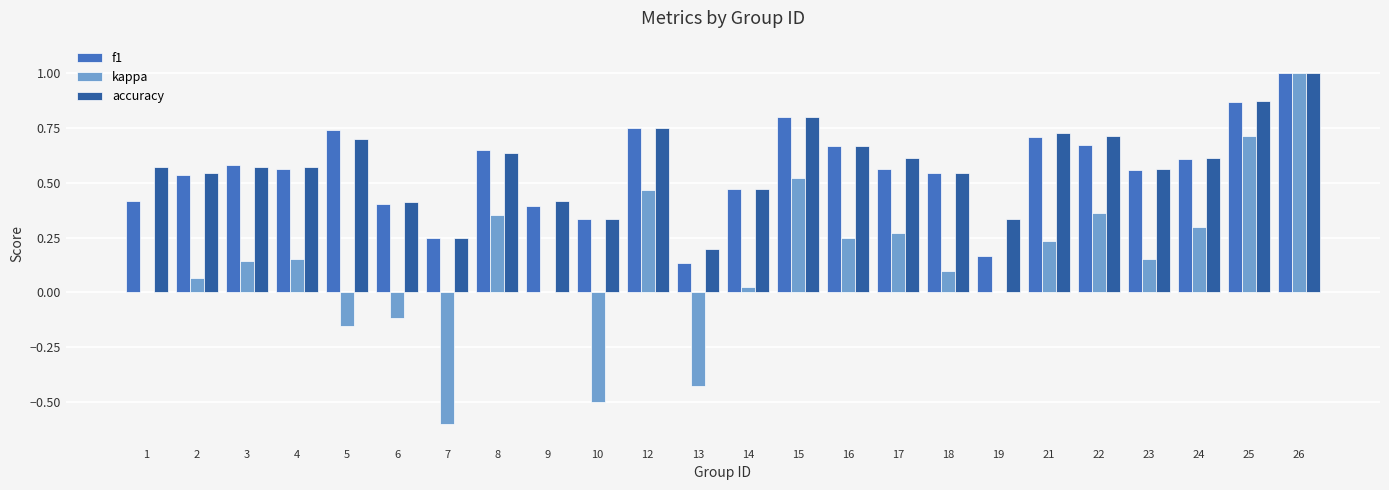

True or false: f1 has a value of 0.2 at 12.

False